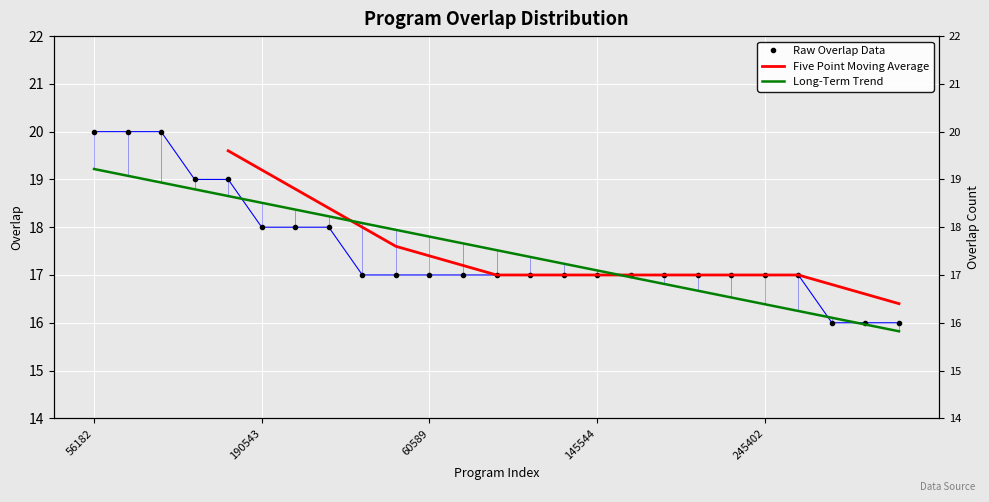

How many data points does each series have?

25